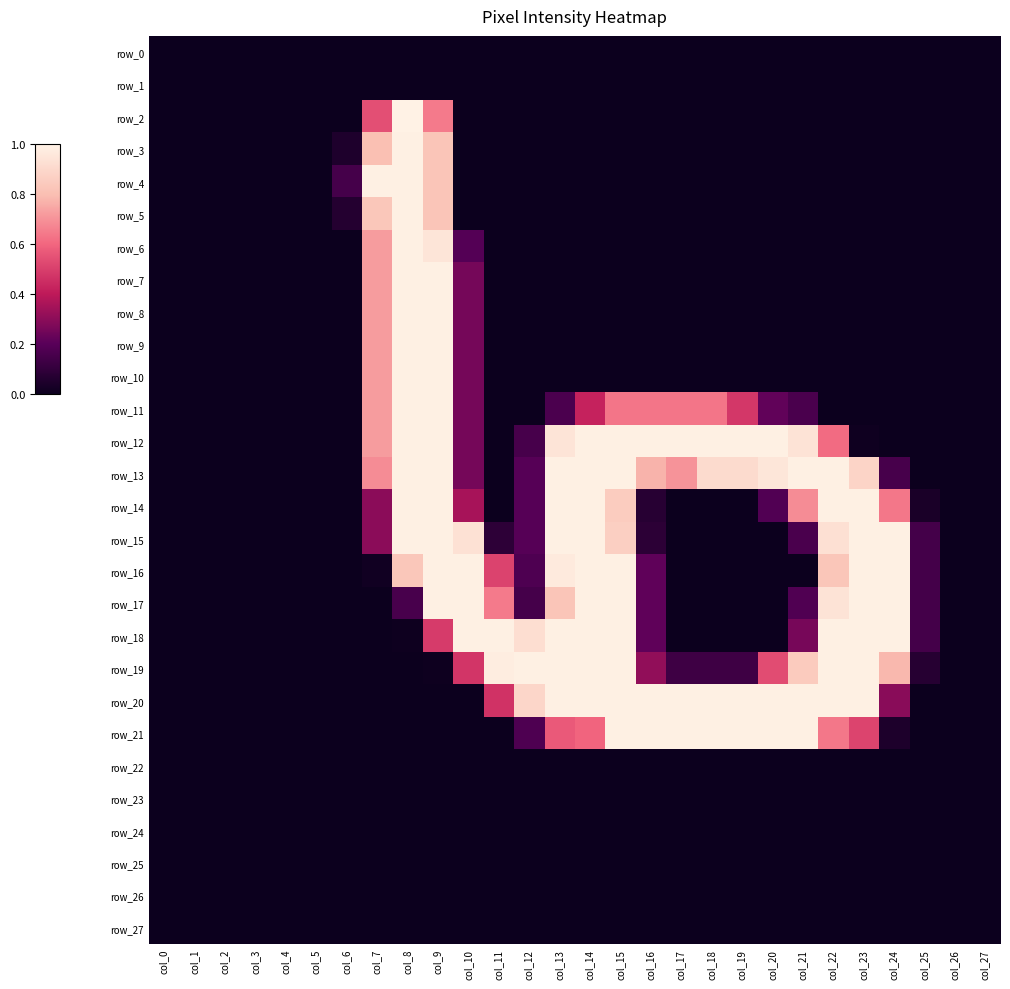

Reading left to right, what are all the values shown in this chart?

row_0: col_0=0.0	col_1=0.0	col_2=0.0	col_3=0.0	col_4=0.0	col_5=0.0	col_6=0.0	col_7=0.0	col_8=0.0	col_9=0.0	col_10=0.0	col_11=0.0	col_12=0.0	col_13=0.0	col_14=0.0	col_15=0.0	col_16=0.0	col_17=0.0	col_18=0.0	col_19=0.0	col_20=0.0	col_21=0.0	col_22=0.0	col_23=0.0	col_24=0.0	col_25=0.0	col_26=0.0	col_27=0.0
row_1: col_0=0.0	col_1=0.0	col_2=0.0	col_3=0.0	col_4=0.0	col_5=0.0	col_6=0.0	col_7=0.0	col_8=0.0	col_9=0.0	col_10=0.0	col_11=0.0	col_12=0.0	col_13=0.0	col_14=0.0	col_15=0.0	col_16=0.0	col_17=0.0	col_18=0.0	col_19=0.0	col_20=0.0	col_21=0.0	col_22=0.0	col_23=0.0	col_24=0.0	col_25=0.0	col_26=0.0	col_27=0.0
row_2: col_0=0.0	col_1=0.0	col_2=0.0	col_3=0.0	col_4=0.0	col_5=0.0	col_6=0.0	col_7=0.5	col_8=1.0	col_9=0.6	col_10=0.0	col_11=0.0	col_12=0.0	col_13=0.0	col_14=0.0	col_15=0.0	col_16=0.0	col_17=0.0	col_18=0.0	col_19=0.0	col_20=0.0	col_21=0.0	col_22=0.0	col_23=0.0	col_24=0.0	col_25=0.0	col_26=0.0	col_27=0.0
row_3: col_0=0.0	col_1=0.0	col_2=0.0	col_3=0.0	col_4=0.0	col_5=0.0	col_6=0.0	col_7=0.8	col_8=1.0	col_9=0.8	col_10=0.0	col_11=0.0	col_12=0.0	col_13=0.0	col_14=0.0	col_15=0.0	col_16=0.0	col_17=0.0	col_18=0.0	col_19=0.0	col_20=0.0	col_21=0.0	col_22=0.0	col_23=0.0	col_24=0.0	col_25=0.0	col_26=0.0	col_27=0.0
row_4: col_0=0.0	col_1=0.0	col_2=0.0	col_3=0.0	col_4=0.0	col_5=0.0	col_6=0.1	col_7=1.0	col_8=1.0	col_9=0.8	col_10=0.0	col_11=0.0	col_12=0.0	col_13=0.0	col_14=0.0	col_15=0.0	col_16=0.0	col_17=0.0	col_18=0.0	col_19=0.0	col_20=0.0	col_21=0.0	col_22=0.0	col_23=0.0	col_24=0.0	col_25=0.0	col_26=0.0	col_27=0.0
row_5: col_0=0.0	col_1=0.0	col_2=0.0	col_3=0.0	col_4=0.0	col_5=0.0	col_6=0.1	col_7=0.8	col_8=1.0	col_9=0.8	col_10=0.0	col_11=0.0	col_12=0.0	col_13=0.0	col_14=0.0	col_15=0.0	col_16=0.0	col_17=0.0	col_18=0.0	col_19=0.0	col_20=0.0	col_21=0.0	col_22=0.0	col_23=0.0	col_24=0.0	col_25=0.0	col_26=0.0	col_27=0.0
row_6: col_0=0.0	col_1=0.0	col_2=0.0	col_3=0.0	col_4=0.0	col_5=0.0	col_6=0.0	col_7=0.7	col_8=1.0	col_9=0.9	col_10=0.2	col_11=0.0	col_12=0.0	col_13=0.0	col_14=0.0	col_15=0.0	col_16=0.0	col_17=0.0	col_18=0.0	col_19=0.0	col_20=0.0	col_21=0.0	col_22=0.0	col_23=0.0	col_24=0.0	col_25=0.0	col_26=0.0	col_27=0.0
row_7: col_0=0.0	col_1=0.0	col_2=0.0	col_3=0.0	col_4=0.0	col_5=0.0	col_6=0.0	col_7=0.7	col_8=1.0	col_9=1.0	col_10=0.3	col_11=0.0	col_12=0.0	col_13=0.0	col_14=0.0	col_15=0.0	col_16=0.0	col_17=0.0	col_18=0.0	col_19=0.0	col_20=0.0	col_21=0.0	col_22=0.0	col_23=0.0	col_24=0.0	col_25=0.0	col_26=0.0	col_27=0.0
row_8: col_0=0.0	col_1=0.0	col_2=0.0	col_3=0.0	col_4=0.0	col_5=0.0	col_6=0.0	col_7=0.7	col_8=1.0	col_9=1.0	col_10=0.3	col_11=0.0	col_12=0.0	col_13=0.0	col_14=0.0	col_15=0.0	col_16=0.0	col_17=0.0	col_18=0.0	col_19=0.0	col_20=0.0	col_21=0.0	col_22=0.0	col_23=0.0	col_24=0.0	col_25=0.0	col_26=0.0	col_27=0.0
row_9: col_0=0.0	col_1=0.0	col_2=0.0	col_3=0.0	col_4=0.0	col_5=0.0	col_6=0.0	col_7=0.7	col_8=1.0	col_9=1.0	col_10=0.3	col_11=0.0	col_12=0.0	col_13=0.0	col_14=0.0	col_15=0.0	col_16=0.0	col_17=0.0	col_18=0.0	col_19=0.0	col_20=0.0	col_21=0.0	col_22=0.0	col_23=0.0	col_24=0.0	col_25=0.0	col_26=0.0	col_27=0.0
row_10: col_0=0.0	col_1=0.0	col_2=0.0	col_3=0.0	col_4=0.0	col_5=0.0	col_6=0.0	col_7=0.7	col_8=1.0	col_9=1.0	col_10=0.3	col_11=0.0	col_12=0.0	col_13=0.0	col_14=0.0	col_15=0.0	col_16=0.0	col_17=0.0	col_18=0.0	col_19=0.0	col_20=0.0	col_21=0.0	col_22=0.0	col_23=0.0	col_24=0.0	col_25=0.0	col_26=0.0	col_27=0.0
row_11: col_0=0.0	col_1=0.0	col_2=0.0	col_3=0.0	col_4=0.0	col_5=0.0	col_6=0.0	col_7=0.7	col_8=1.0	col_9=1.0	col_10=0.3	col_11=0.0	col_12=0.0	col_13=0.2	col_14=0.4	col_15=0.6	col_16=0.6	col_17=0.6	col_18=0.6	col_19=0.5	col_20=0.2	col_21=0.2	col_22=0.0	col_23=0.0	col_24=0.0	col_25=0.0	col_26=0.0	col_27=0.0
row_12: col_0=0.0	col_1=0.0	col_2=0.0	col_3=0.0	col_4=0.0	col_5=0.0	col_6=0.0	col_7=0.7	col_8=1.0	col_9=1.0	col_10=0.3	col_11=0.0	col_12=0.2	col_13=0.9	col_14=1.0	col_15=1.0	col_16=1.0	col_17=1.0	col_18=1.0	col_19=1.0	col_20=1.0	col_21=0.9	col_22=0.6	col_23=0.0	col_24=0.0	col_25=0.0	col_26=0.0	col_27=0.0
row_13: col_0=0.0	col_1=0.0	col_2=0.0	col_3=0.0	col_4=0.0	col_5=0.0	col_6=0.0	col_7=0.7	col_8=1.0	col_9=1.0	col_10=0.3	col_11=0.0	col_12=0.2	col_13=1.0	col_14=1.0	col_15=1.0	col_16=0.8	col_17=0.7	col_18=0.9	col_19=0.9	col_20=1.0	col_21=1.0	col_22=1.0	col_23=0.9	col_24=0.2	col_25=0.0	col_26=0.0	col_27=0.0
row_14: col_0=0.0	col_1=0.0	col_2=0.0	col_3=0.0	col_4=0.0	col_5=0.0	col_6=0.0	col_7=0.3	col_8=1.0	col_9=1.0	col_10=0.4	col_11=0.0	col_12=0.2	col_13=1.0	col_14=1.0	col_15=0.9	col_16=0.1	col_17=0.0	col_18=0.0	col_19=0.0	col_20=0.2	col_21=0.7	col_22=1.0	col_23=1.0	col_24=0.6	col_25=0.0	col_26=0.0	col_27=0.0
row_15: col_0=0.0	col_1=0.0	col_2=0.0	col_3=0.0	col_4=0.0	col_5=0.0	col_6=0.0	col_7=0.3	col_8=1.0	col_9=1.0	col_10=0.9	col_11=0.1	col_12=0.2	col_13=1.0	col_14=1.0	col_15=0.9	col_16=0.1	col_17=0.0	col_18=0.0	col_19=0.0	col_20=0.0	col_21=0.2	col_22=0.9	col_23=1.0	col_24=1.0	col_25=0.1	col_26=0.0	col_27=0.0
row_16: col_0=0.0	col_1=0.0	col_2=0.0	col_3=0.0	col_4=0.0	col_5=0.0	col_6=0.0	col_7=0.0	col_8=0.8	col_9=1.0	col_10=1.0	col_11=0.5	col_12=0.2	col_13=1.0	col_14=1.0	col_15=1.0	col_16=0.2	col_17=0.0	col_18=0.0	col_19=0.0	col_20=0.0	col_21=0.0	col_22=0.8	col_23=1.0	col_24=1.0	col_25=0.1	col_26=0.0	col_27=0.0
row_17: col_0=0.0	col_1=0.0	col_2=0.0	col_3=0.0	col_4=0.0	col_5=0.0	col_6=0.0	col_7=0.0	col_8=0.2	col_9=1.0	col_10=1.0	col_11=0.6	col_12=0.1	col_13=0.8	col_14=1.0	col_15=1.0	col_16=0.2	col_17=0.0	col_18=0.0	col_19=0.0	col_20=0.0	col_21=0.2	col_22=0.9	col_23=1.0	col_24=1.0	col_25=0.1	col_26=0.0	col_27=0.0
row_18: col_0=0.0	col_1=0.0	col_2=0.0	col_3=0.0	col_4=0.0	col_5=0.0	col_6=0.0	col_7=0.0	col_8=0.0	col_9=0.5	col_10=1.0	col_11=1.0	col_12=0.9	col_13=1.0	col_14=1.0	col_15=1.0	col_16=0.2	col_17=0.0	col_18=0.0	col_19=0.0	col_20=0.0	col_21=0.3	col_22=1.0	col_23=1.0	col_24=1.0	col_25=0.1	col_26=0.0	col_27=0.0
row_19: col_0=0.0	col_1=0.0	col_2=0.0	col_3=0.0	col_4=0.0	col_5=0.0	col_6=0.0	col_7=0.0	col_8=0.0	col_9=0.0	col_10=0.5	col_11=1.0	col_12=1.0	col_13=1.0	col_14=1.0	col_15=1.0	col_16=0.3	col_17=0.1	col_18=0.1	col_19=0.1	col_20=0.5	col_21=0.8	col_22=1.0	col_23=1.0	col_24=0.8	col_25=0.1	col_26=0.0	col_27=0.0
row_20: col_0=0.0	col_1=0.0	col_2=0.0	col_3=0.0	col_4=0.0	col_5=0.0	col_6=0.0	col_7=0.0	col_8=0.0	col_9=0.0	col_10=0.0	col_11=0.5	col_12=0.9	col_13=1.0	col_14=1.0	col_15=1.0	col_16=1.0	col_17=1.0	col_18=1.0	col_19=1.0	col_20=1.0	col_21=1.0	col_22=1.0	col_23=1.0	col_24=0.3	col_25=0.0	col_26=0.0	col_27=0.0
row_21: col_0=0.0	col_1=0.0	col_2=0.0	col_3=0.0	col_4=0.0	col_5=0.0	col_6=0.0	col_7=0.0	col_8=0.0	col_9=0.0	col_10=0.0	col_11=0.0	col_12=0.2	col_13=0.6	col_14=0.6	col_15=1.0	col_16=1.0	col_17=1.0	col_18=1.0	col_19=1.0	col_20=1.0	col_21=1.0	col_22=0.6	col_23=0.5	col_24=0.0	col_25=0.0	col_26=0.0	col_27=0.0
row_22: col_0=0.0	col_1=0.0	col_2=0.0	col_3=0.0	col_4=0.0	col_5=0.0	col_6=0.0	col_7=0.0	col_8=0.0	col_9=0.0	col_10=0.0	col_11=0.0	col_12=0.0	col_13=0.0	col_14=0.0	col_15=0.0	col_16=0.0	col_17=0.0	col_18=0.0	col_19=0.0	col_20=0.0	col_21=0.0	col_22=0.0	col_23=0.0	col_24=0.0	col_25=0.0	col_26=0.0	col_27=0.0
row_23: col_0=0.0	col_1=0.0	col_2=0.0	col_3=0.0	col_4=0.0	col_5=0.0	col_6=0.0	col_7=0.0	col_8=0.0	col_9=0.0	col_10=0.0	col_11=0.0	col_12=0.0	col_13=0.0	col_14=0.0	col_15=0.0	col_16=0.0	col_17=0.0	col_18=0.0	col_19=0.0	col_20=0.0	col_21=0.0	col_22=0.0	col_23=0.0	col_24=0.0	col_25=0.0	col_26=0.0	col_27=0.0
row_24: col_0=0.0	col_1=0.0	col_2=0.0	col_3=0.0	col_4=0.0	col_5=0.0	col_6=0.0	col_7=0.0	col_8=0.0	col_9=0.0	col_10=0.0	col_11=0.0	col_12=0.0	col_13=0.0	col_14=0.0	col_15=0.0	col_16=0.0	col_17=0.0	col_18=0.0	col_19=0.0	col_20=0.0	col_21=0.0	col_22=0.0	col_23=0.0	col_24=0.0	col_25=0.0	col_26=0.0	col_27=0.0
row_25: col_0=0.0	col_1=0.0	col_2=0.0	col_3=0.0	col_4=0.0	col_5=0.0	col_6=0.0	col_7=0.0	col_8=0.0	col_9=0.0	col_10=0.0	col_11=0.0	col_12=0.0	col_13=0.0	col_14=0.0	col_15=0.0	col_16=0.0	col_17=0.0	col_18=0.0	col_19=0.0	col_20=0.0	col_21=0.0	col_22=0.0	col_23=0.0	col_24=0.0	col_25=0.0	col_26=0.0	col_27=0.0
row_26: col_0=0.0	col_1=0.0	col_2=0.0	col_3=0.0	col_4=0.0	col_5=0.0	col_6=0.0	col_7=0.0	col_8=0.0	col_9=0.0	col_10=0.0	col_11=0.0	col_12=0.0	col_13=0.0	col_14=0.0	col_15=0.0	col_16=0.0	col_17=0.0	col_18=0.0	col_19=0.0	col_20=0.0	col_21=0.0	col_22=0.0	col_23=0.0	col_24=0.0	col_25=0.0	col_26=0.0	col_27=0.0
row_27: col_0=0.0	col_1=0.0	col_2=0.0	col_3=0.0	col_4=0.0	col_5=0.0	col_6=0.0	col_7=0.0	col_8=0.0	col_9=0.0	col_10=0.0	col_11=0.0	col_12=0.0	col_13=0.0	col_14=0.0	col_15=0.0	col_16=0.0	col_17=0.0	col_18=0.0	col_19=0.0	col_20=0.0	col_21=0.0	col_22=0.0	col_23=0.0	col_24=0.0	col_25=0.0	col_26=0.0	col_27=0.0